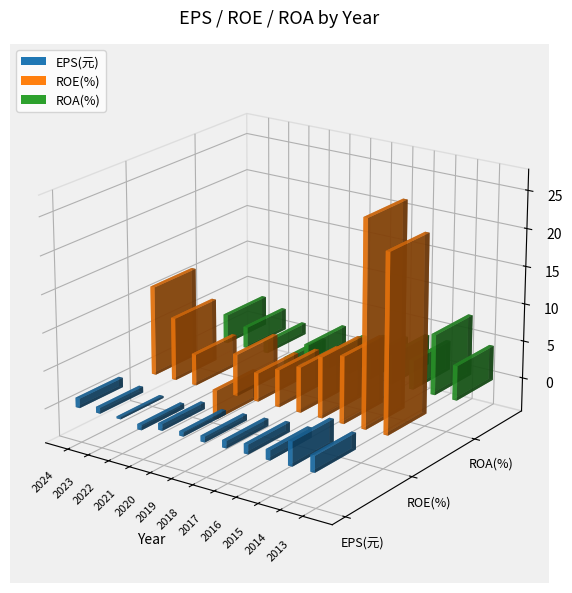

How many negative values does the ROE(%) series have?

1